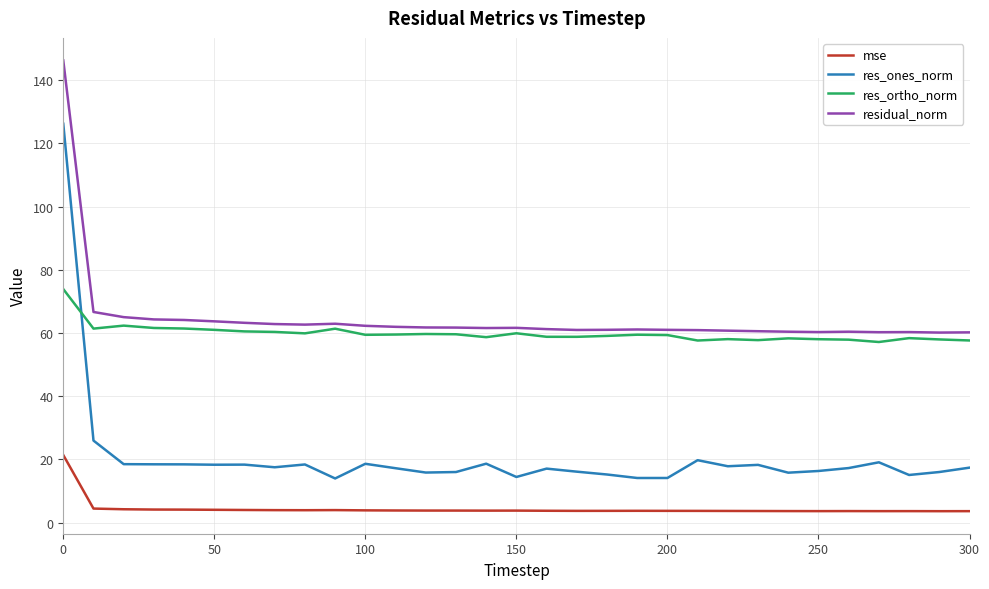

Which series ends up on top after the final intersection of res_ortho_norm and res_ones_norm?

res_ortho_norm